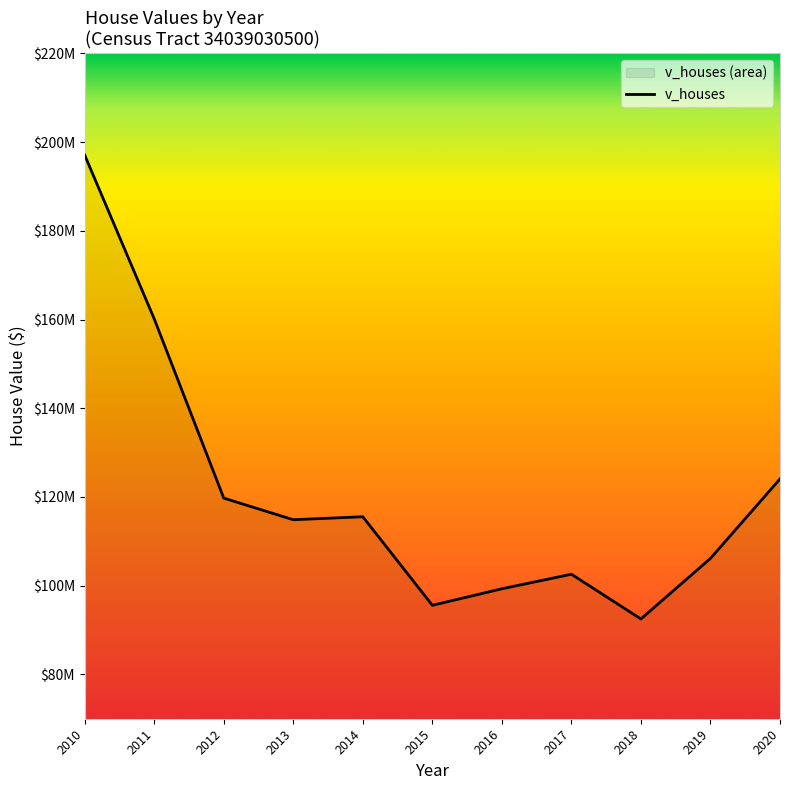

What is the value of the 10th point from the left?

106142600